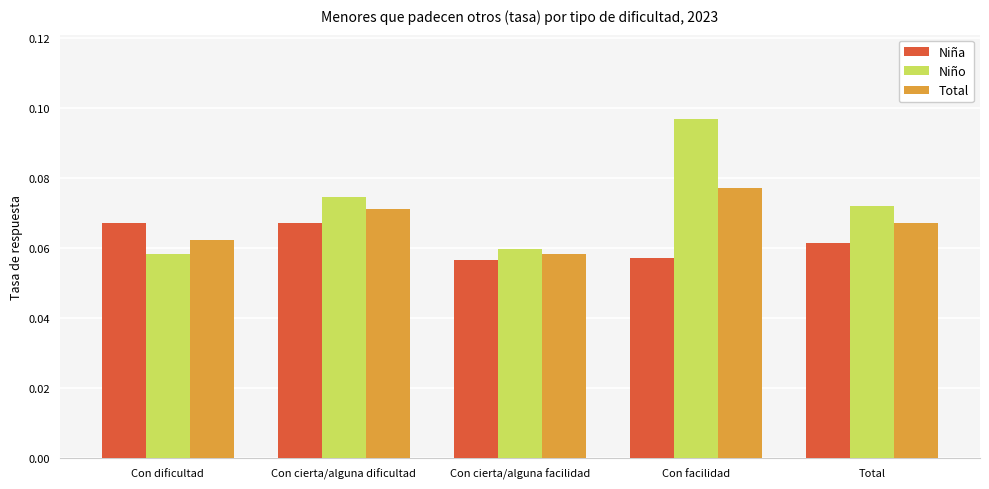

Rank the series by their maximum value, from lowest to highest.

Niña, Total, Niño